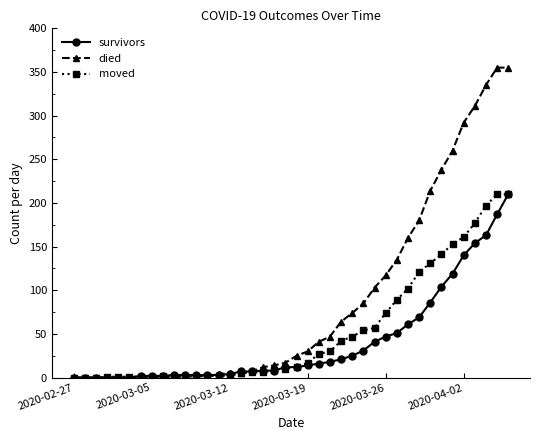

Which series has the largest range (max minus min)?

died